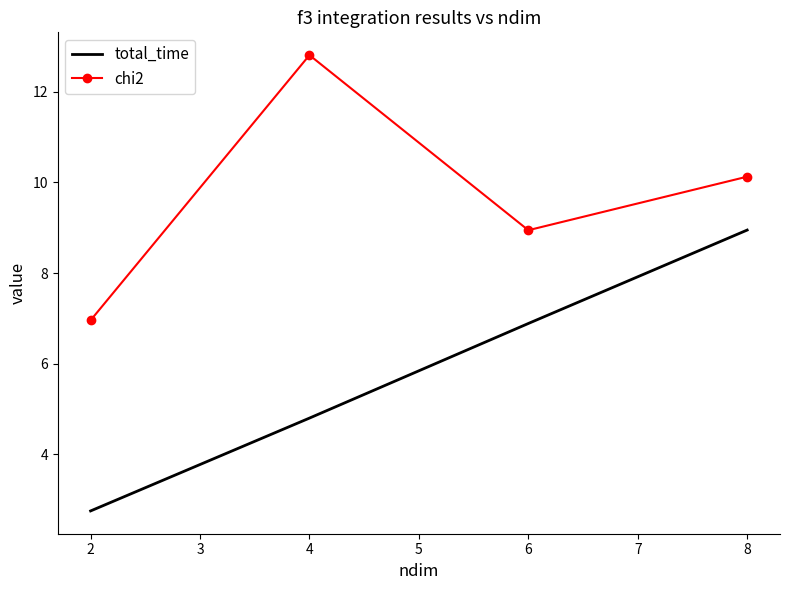

What is the sum of all chi2 values?

38.8